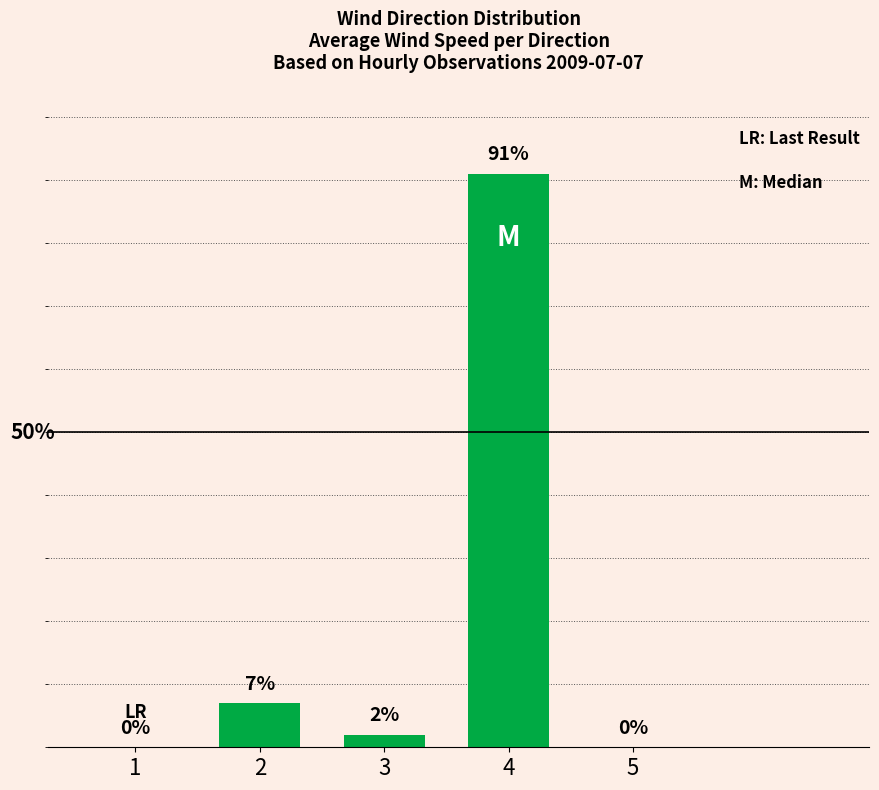

How many categories are shown in the chart?

5